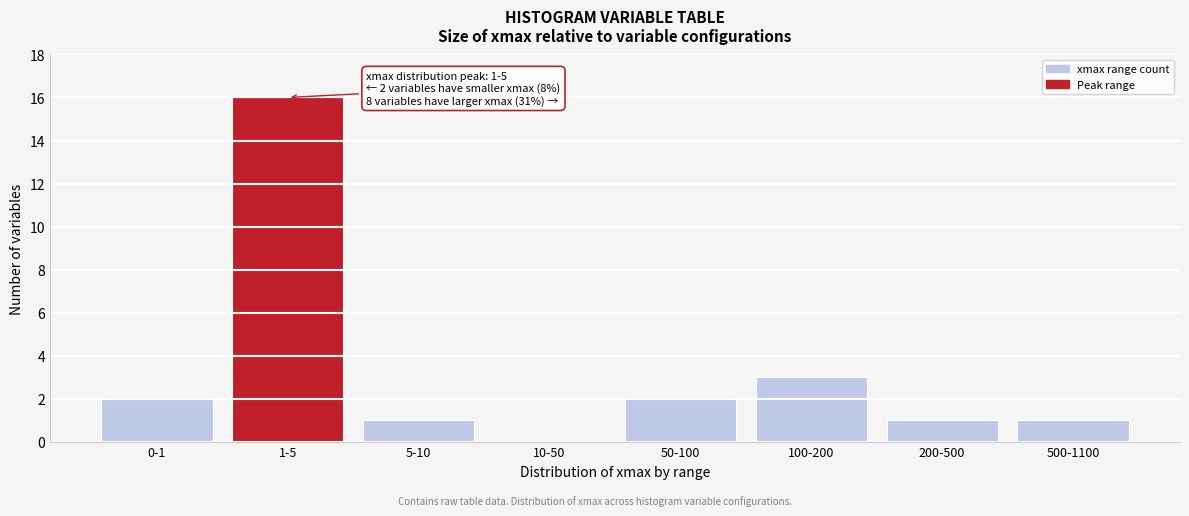

Reading left to right, what are all the values shown in this chart?

0-1=2	1-5=16	5-10=1	10-50=0	50-100=2	100-200=3	200-500=1	500-1100=1